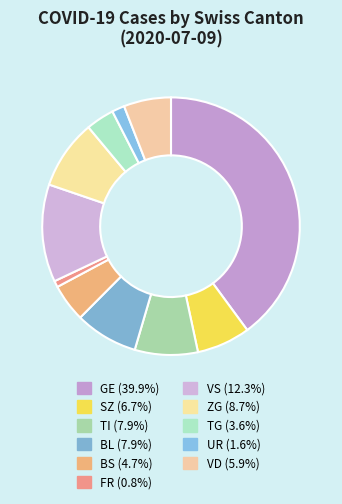

How many slices are in this pie chart?

11